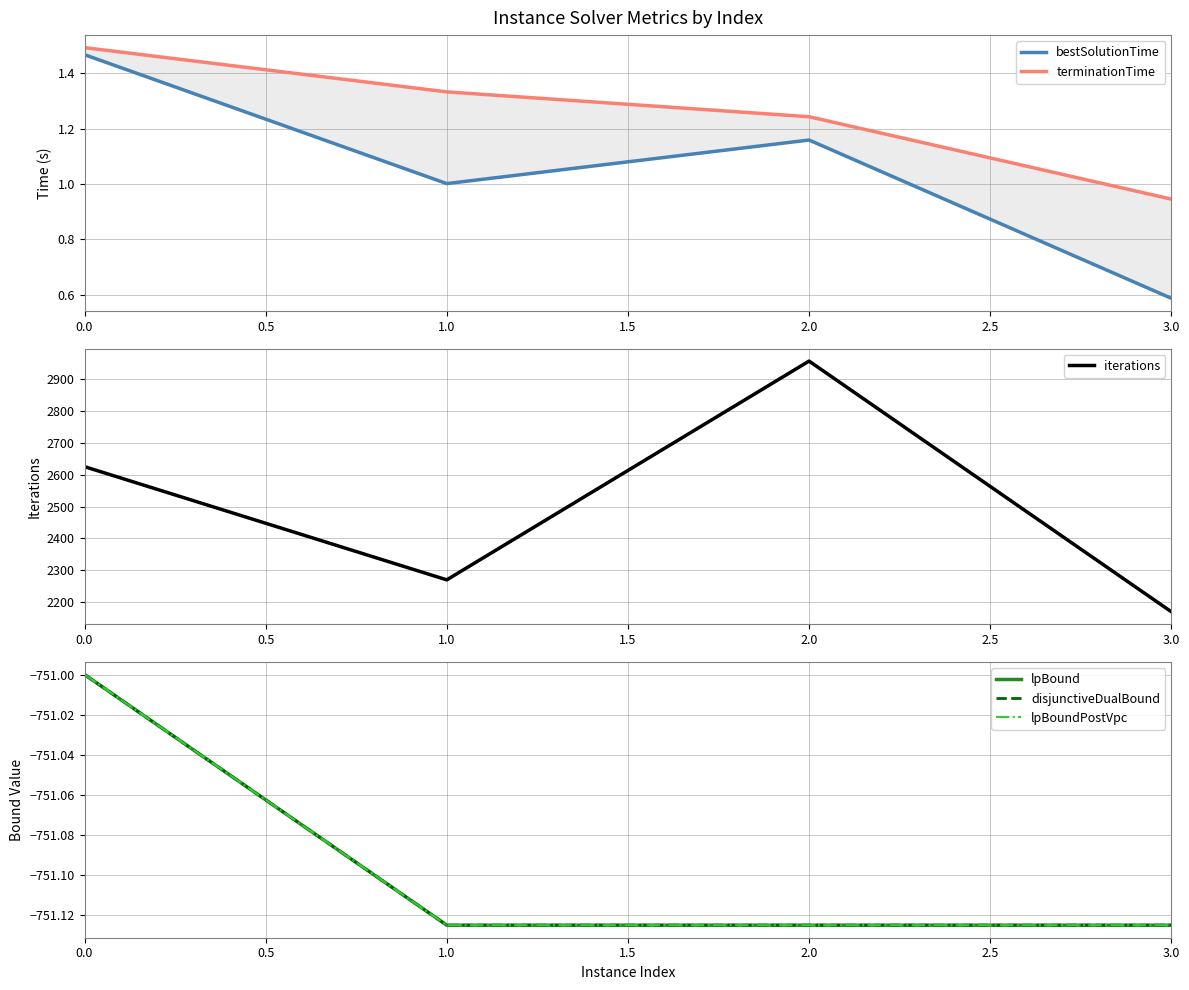

Is it true that iterations equals 2625 at 0.0?

True